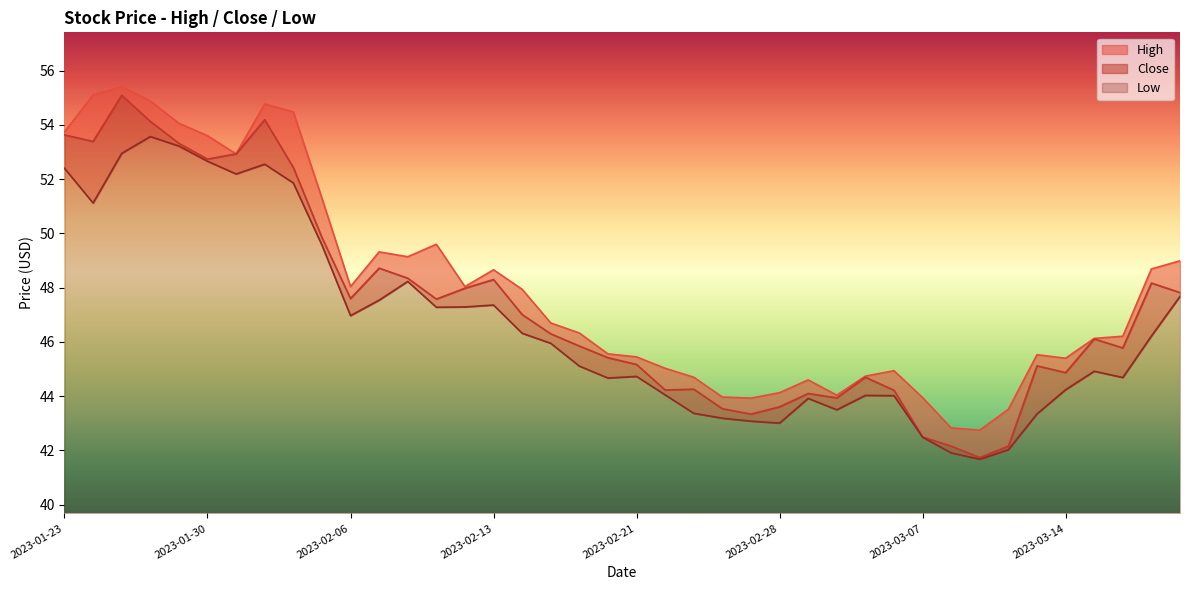

Reading left to right, extract all data points from this chart.

High: 53.7	55.1	55.4	54.9	54.1	53.6	52.9	54.8	54.5	51.3	48.0	49.3	49.1	49.6	48.0	48.7	47.9	46.7	46.3	45.6	45.5	45.0	44.7	44.0	43.9	44.1	44.6	44.0	44.7	44.9	44.0	42.8	42.8	43.5	45.5	45.4	46.1	46.2	48.7	49.0
Close: 53.6	53.4	55.1	54.1	53.3	52.7	52.9	54.2	52.4	49.9	47.6	48.7	48.4	47.6	48.0	48.3	47.0	46.3	45.9	45.4	45.2	44.2	44.3	43.5	43.3	43.6	44.1	43.9	44.7	44.2	42.5	42.2	41.7	42.2	45.1	44.9	46.1	45.8	48.2	47.8
Low: 52.4	51.1	53.0	53.6	53.2	52.7	52.2	52.5	51.9	49.6	47.0	47.5	48.2	47.3	47.3	47.4	46.3	46.0	45.1	44.7	44.7	44.0	43.4	43.2	43.1	43.0	43.9	43.5	44.0	44.0	42.5	41.9	41.7	42.0	43.4	44.2	44.9	44.7	46.2	47.7